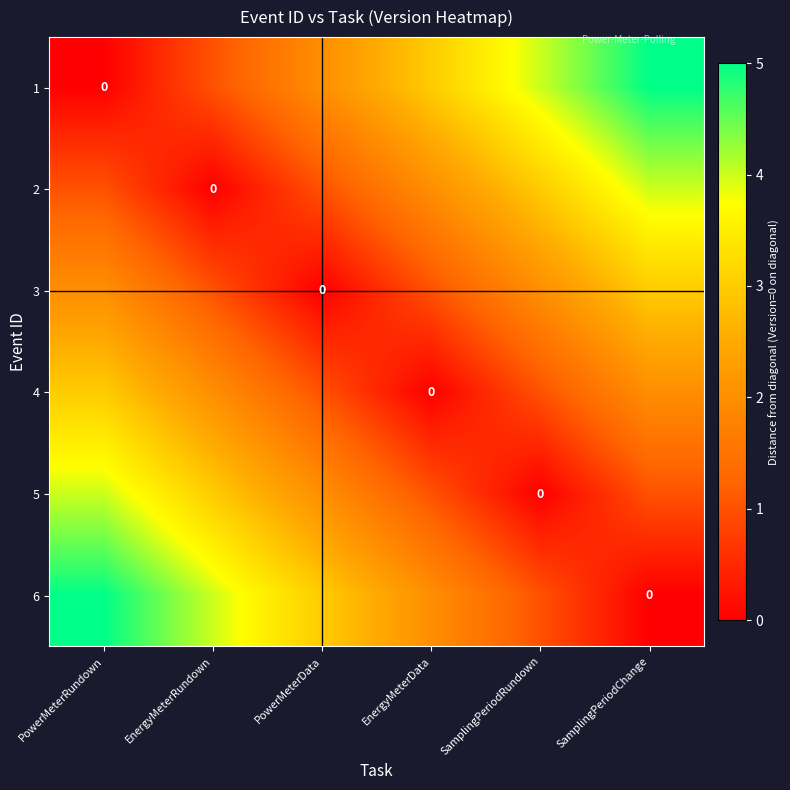

The value of 1 at PowerMeterRundown is 0. True or false?

True